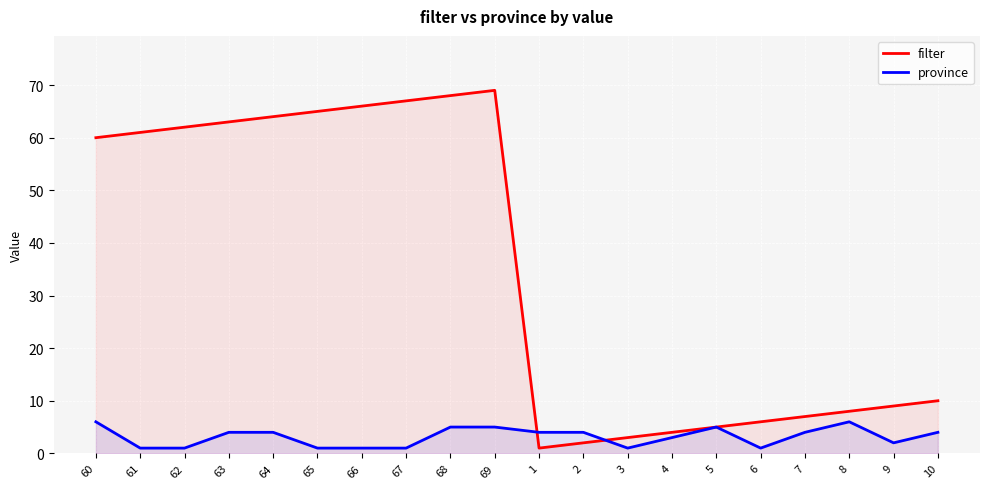

What is the difference between the second highest and second lowest values in the province series?

5